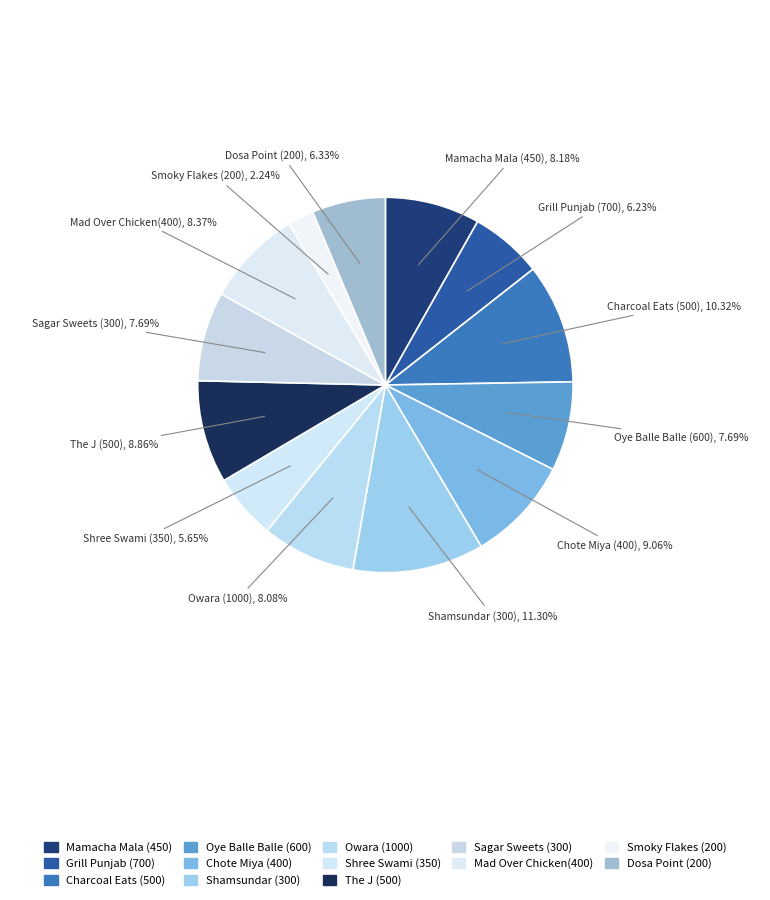

Count the number of slices in the pie.

13